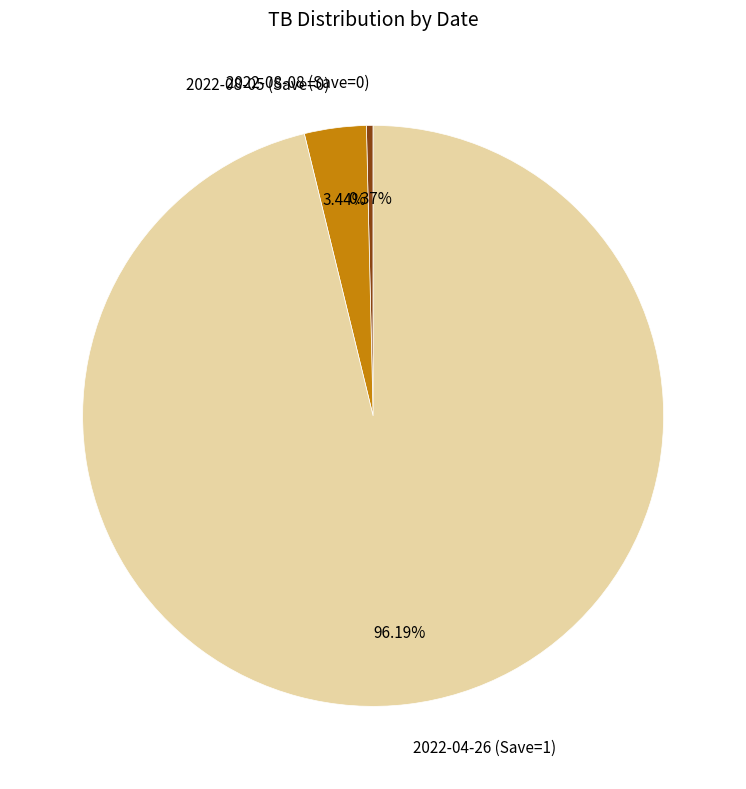

Does 2022-04-26 (Save=1) account for over 50% of the chart?

Yes